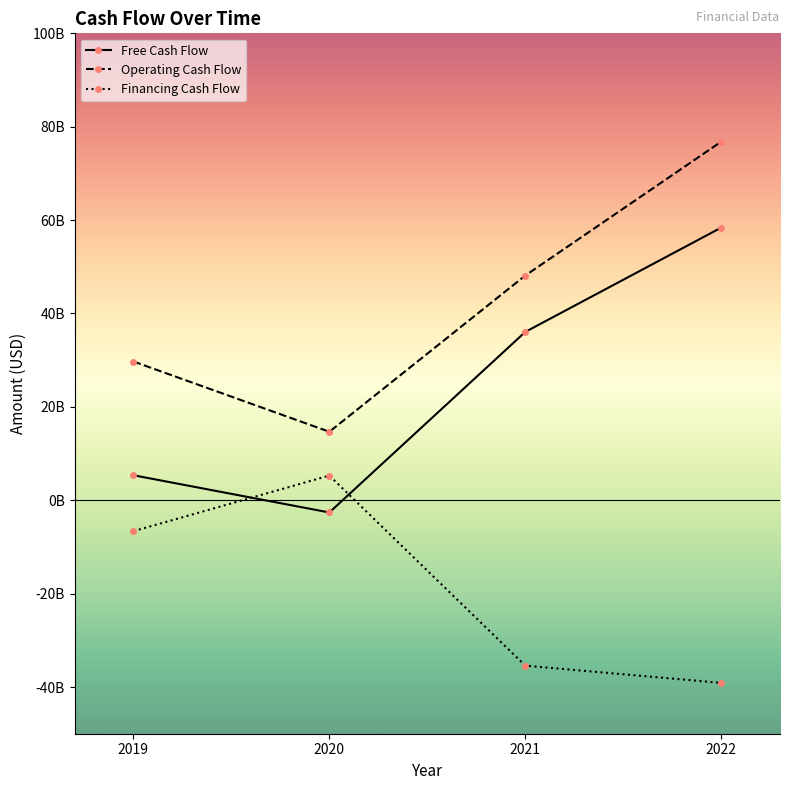

What are all the series names shown in the legend?

Free Cash Flow, Operating Cash Flow, Financing Cash Flow